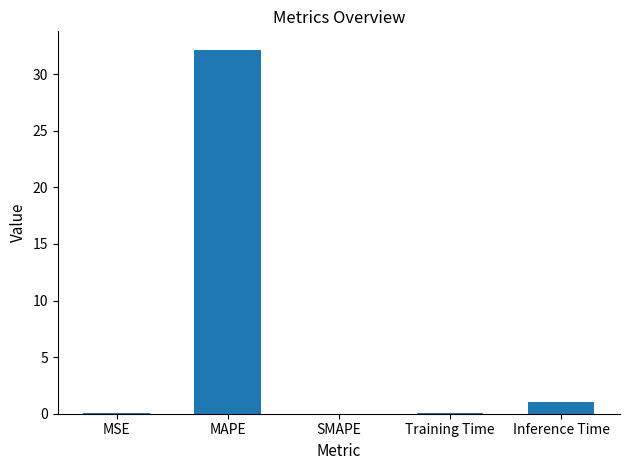

At which category does the chart reach its peak across all series?

MAPE